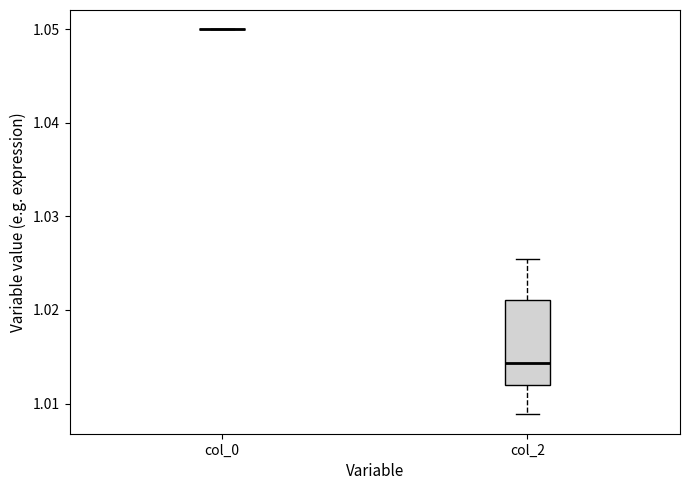

Reading left to right, transcribe this box plot: for each box, give where its median line is, the range the box spans, and where its two whiskers end, as read against the y-axis. The values are not printed on the chart, so give them approximately, as read against the axis.

col_0: box collapsed to a line at 1.050, whiskers 1.050 to 1.050
col_2: median 1.014, box 1.012 to 1.021, whiskers 1.009 to 1.025